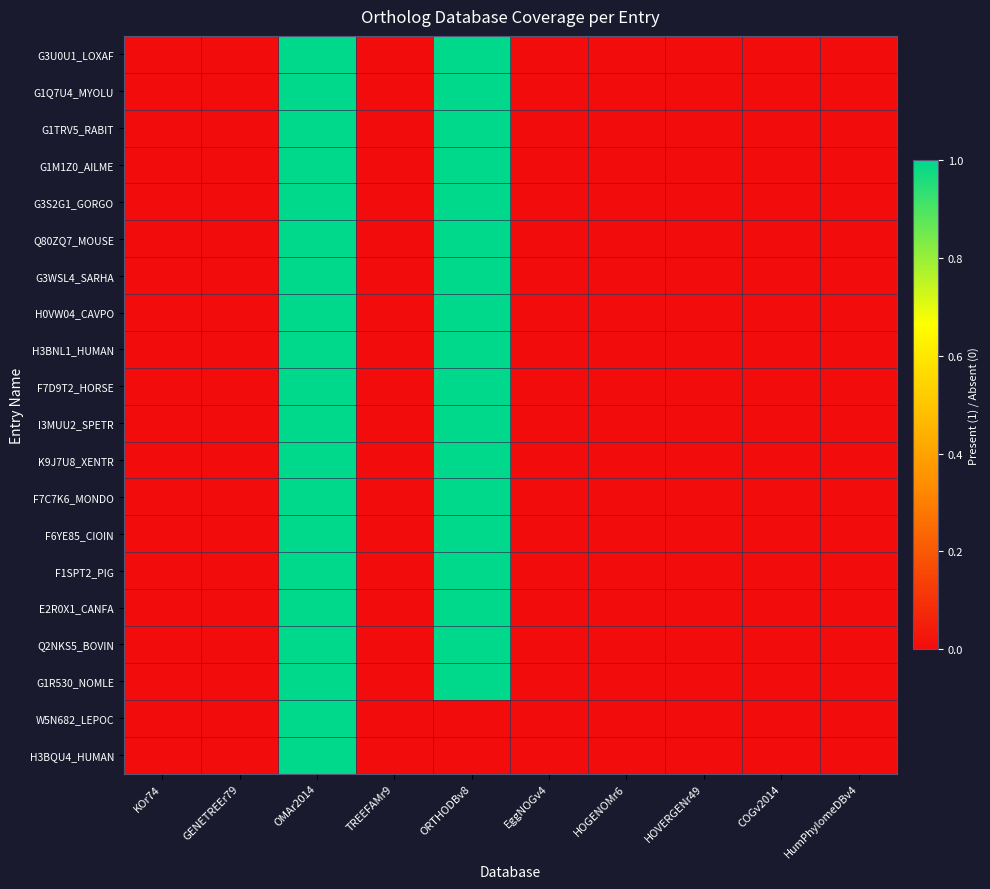

Reading left to right, list all the values displayed in this chart.

G3U0U1_LOXAF: KOr74=0	GENETREEr79=0	OMAr2014=1	TREEFAMr9=0	ORTHODBv8=1	EggNOGv4=0	HOGENOMr6=0	HOVERGENr49=0	COGv2014=0	HumPhylomeDBv4=0
G1Q7U4_MYOLU: KOr74=0	GENETREEr79=0	OMAr2014=1	TREEFAMr9=0	ORTHODBv8=1	EggNOGv4=0	HOGENOMr6=0	HOVERGENr49=0	COGv2014=0	HumPhylomeDBv4=0
G1TRV5_RABIT: KOr74=0	GENETREEr79=0	OMAr2014=1	TREEFAMr9=0	ORTHODBv8=1	EggNOGv4=0	HOGENOMr6=0	HOVERGENr49=0	COGv2014=0	HumPhylomeDBv4=0
G1M1Z0_AILME: KOr74=0	GENETREEr79=0	OMAr2014=1	TREEFAMr9=0	ORTHODBv8=1	EggNOGv4=0	HOGENOMr6=0	HOVERGENr49=0	COGv2014=0	HumPhylomeDBv4=0
G3S2G1_GORGO: KOr74=0	GENETREEr79=0	OMAr2014=1	TREEFAMr9=0	ORTHODBv8=1	EggNOGv4=0	HOGENOMr6=0	HOVERGENr49=0	COGv2014=0	HumPhylomeDBv4=0
Q80ZQ7_MOUSE: KOr74=0	GENETREEr79=0	OMAr2014=1	TREEFAMr9=0	ORTHODBv8=1	EggNOGv4=0	HOGENOMr6=0	HOVERGENr49=0	COGv2014=0	HumPhylomeDBv4=0
G3WSL4_SARHA: KOr74=0	GENETREEr79=0	OMAr2014=1	TREEFAMr9=0	ORTHODBv8=1	EggNOGv4=0	HOGENOMr6=0	HOVERGENr49=0	COGv2014=0	HumPhylomeDBv4=0
H0VW04_CAVPO: KOr74=0	GENETREEr79=0	OMAr2014=1	TREEFAMr9=0	ORTHODBv8=1	EggNOGv4=0	HOGENOMr6=0	HOVERGENr49=0	COGv2014=0	HumPhylomeDBv4=0
H3BNL1_HUMAN: KOr74=0	GENETREEr79=0	OMAr2014=1	TREEFAMr9=0	ORTHODBv8=1	EggNOGv4=0	HOGENOMr6=0	HOVERGENr49=0	COGv2014=0	HumPhylomeDBv4=0
F7D9T2_HORSE: KOr74=0	GENETREEr79=0	OMAr2014=1	TREEFAMr9=0	ORTHODBv8=1	EggNOGv4=0	HOGENOMr6=0	HOVERGENr49=0	COGv2014=0	HumPhylomeDBv4=0
I3MUU2_SPETR: KOr74=0	GENETREEr79=0	OMAr2014=1	TREEFAMr9=0	ORTHODBv8=1	EggNOGv4=0	HOGENOMr6=0	HOVERGENr49=0	COGv2014=0	HumPhylomeDBv4=0
K9J7U8_XENTR: KOr74=0	GENETREEr79=0	OMAr2014=1	TREEFAMr9=0	ORTHODBv8=1	EggNOGv4=0	HOGENOMr6=0	HOVERGENr49=0	COGv2014=0	HumPhylomeDBv4=0
F7C7K6_MONDO: KOr74=0	GENETREEr79=0	OMAr2014=1	TREEFAMr9=0	ORTHODBv8=1	EggNOGv4=0	HOGENOMr6=0	HOVERGENr49=0	COGv2014=0	HumPhylomeDBv4=0
F6YE85_CIOIN: KOr74=0	GENETREEr79=0	OMAr2014=1	TREEFAMr9=0	ORTHODBv8=1	EggNOGv4=0	HOGENOMr6=0	HOVERGENr49=0	COGv2014=0	HumPhylomeDBv4=0
F1SPT2_PIG: KOr74=0	GENETREEr79=0	OMAr2014=1	TREEFAMr9=0	ORTHODBv8=1	EggNOGv4=0	HOGENOMr6=0	HOVERGENr49=0	COGv2014=0	HumPhylomeDBv4=0
E2R0X1_CANFA: KOr74=0	GENETREEr79=0	OMAr2014=1	TREEFAMr9=0	ORTHODBv8=1	EggNOGv4=0	HOGENOMr6=0	HOVERGENr49=0	COGv2014=0	HumPhylomeDBv4=0
Q2NKS5_BOVIN: KOr74=0	GENETREEr79=0	OMAr2014=1	TREEFAMr9=0	ORTHODBv8=1	EggNOGv4=0	HOGENOMr6=0	HOVERGENr49=0	COGv2014=0	HumPhylomeDBv4=0
G1R530_NOMLE: KOr74=0	GENETREEr79=0	OMAr2014=1	TREEFAMr9=0	ORTHODBv8=1	EggNOGv4=0	HOGENOMr6=0	HOVERGENr49=0	COGv2014=0	HumPhylomeDBv4=0
W5N682_LEPOC: KOr74=0	GENETREEr79=0	OMAr2014=1	TREEFAMr9=0	ORTHODBv8=0	EggNOGv4=0	HOGENOMr6=0	HOVERGENr49=0	COGv2014=0	HumPhylomeDBv4=0
H3BQU4_HUMAN: KOr74=0	GENETREEr79=0	OMAr2014=1	TREEFAMr9=0	ORTHODBv8=0	EggNOGv4=0	HOGENOMr6=0	HOVERGENr49=0	COGv2014=0	HumPhylomeDBv4=0